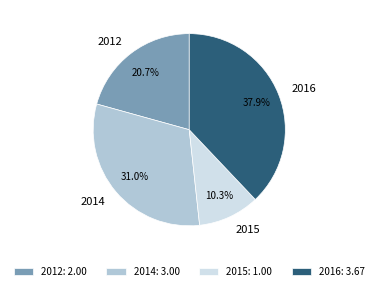

Approximately how many times larger is the value at 2015 compared to 2014?

0.3